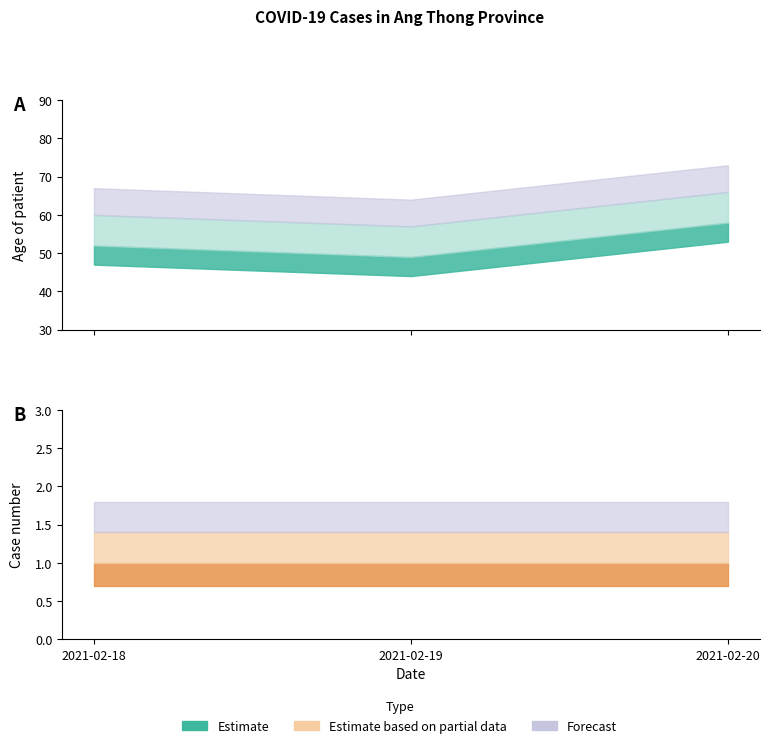

At which label does age first exceed 52?

2021-02-20